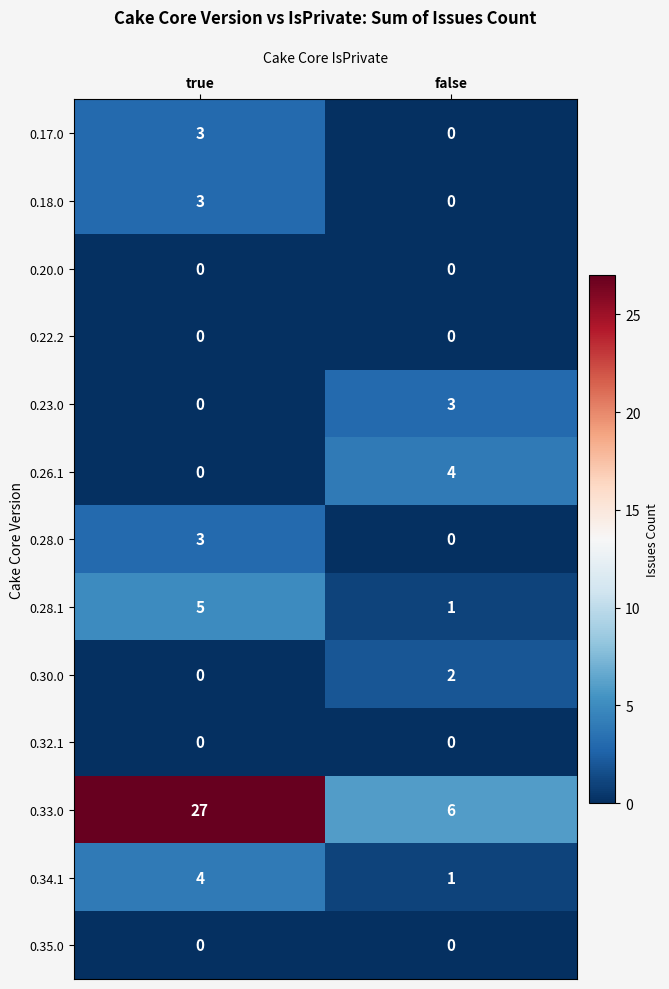

What is the spread (max minus min) of values at true?

27